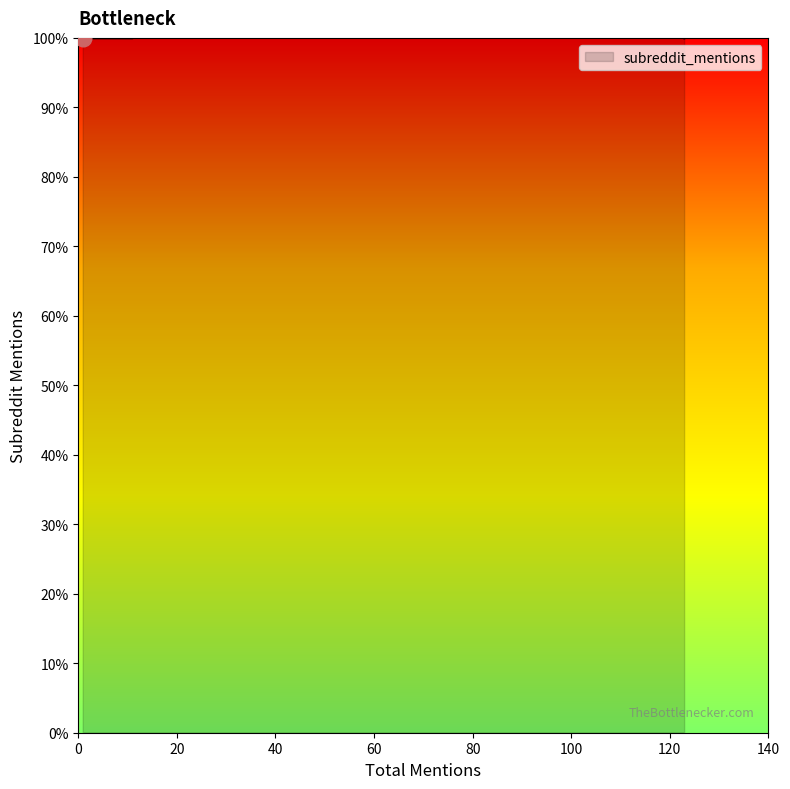

Which has a higher value, 1 or 123?

1